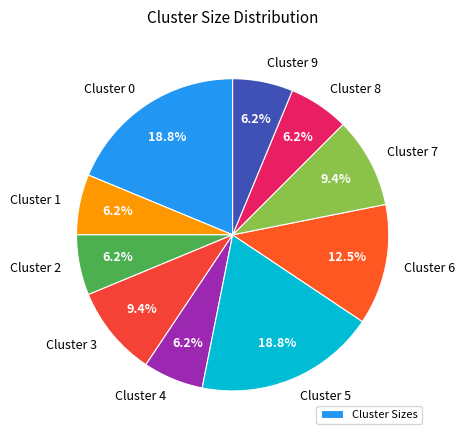

Is the sum of Cluster 5 and Cluster 3 greater than half?

No